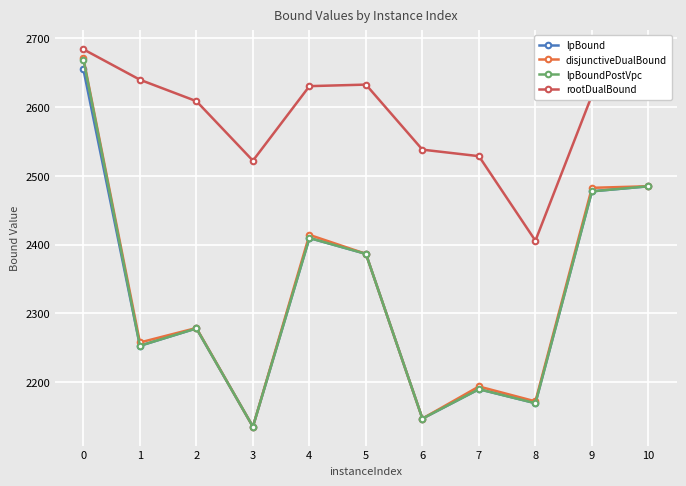

What is the lowest value of the disjunctiveDualBound series?

2135.4